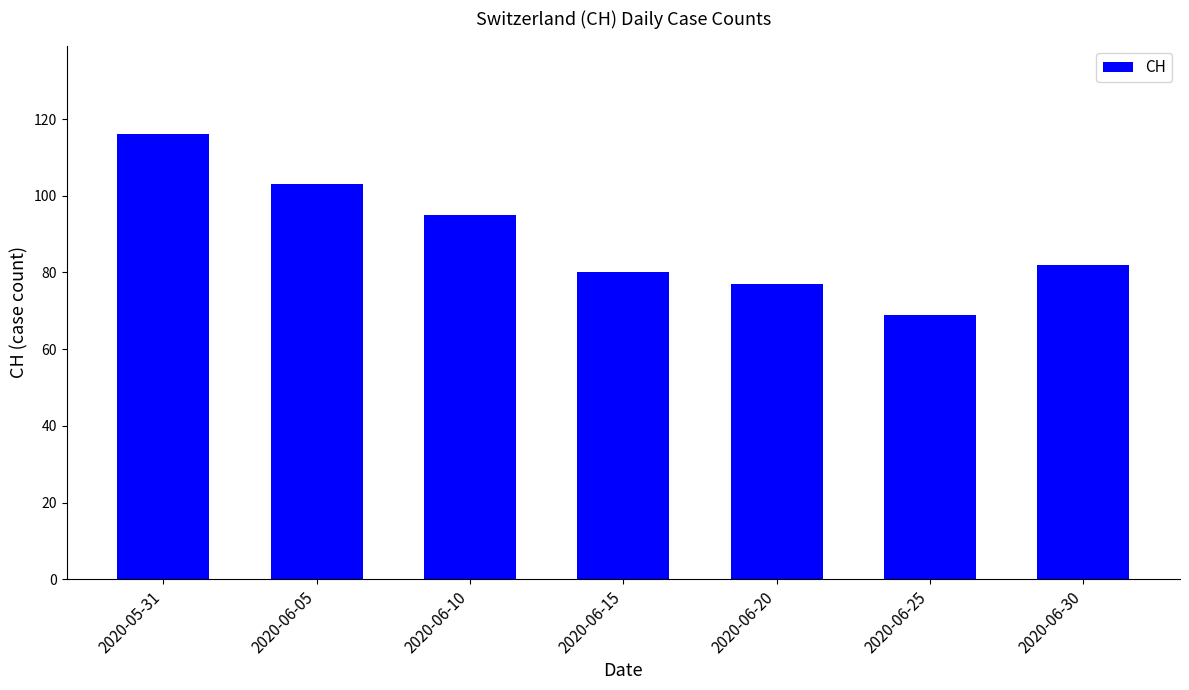

What position from the left is 2020-06-10?

3